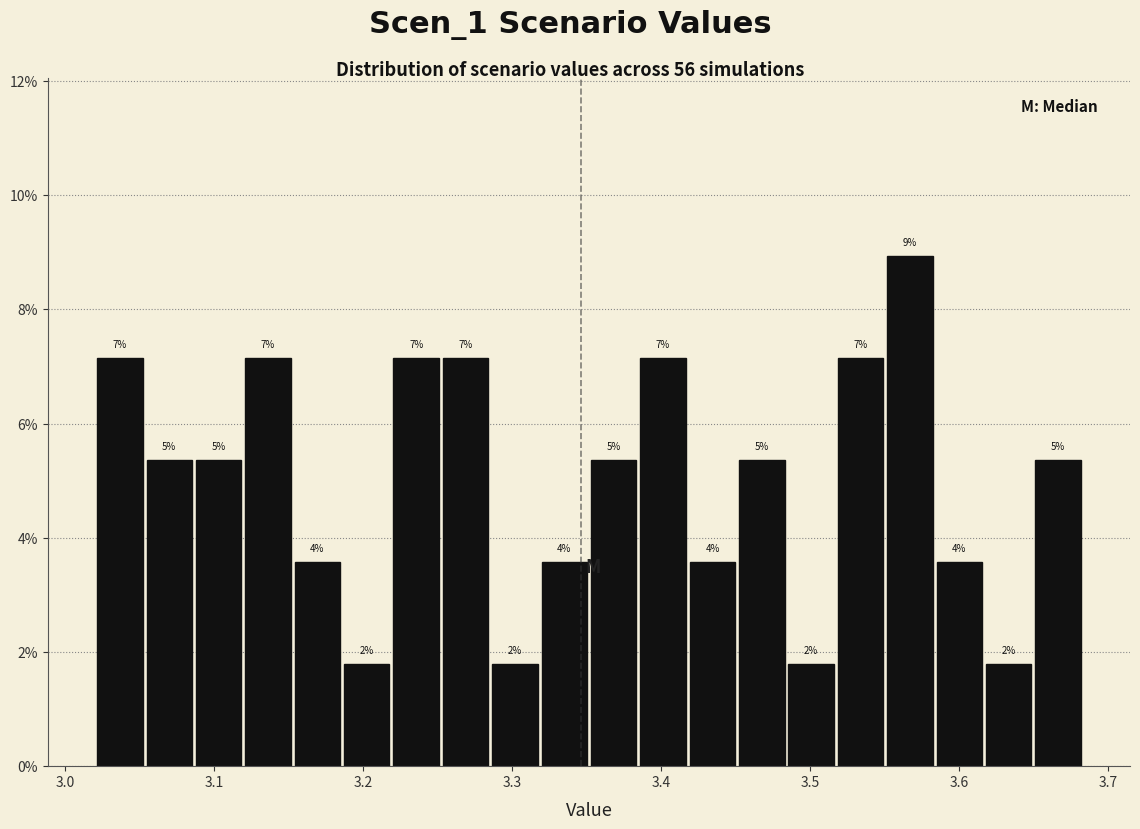

Read against the x-axis, roughly where is the centre of the tallest bar?

3.57